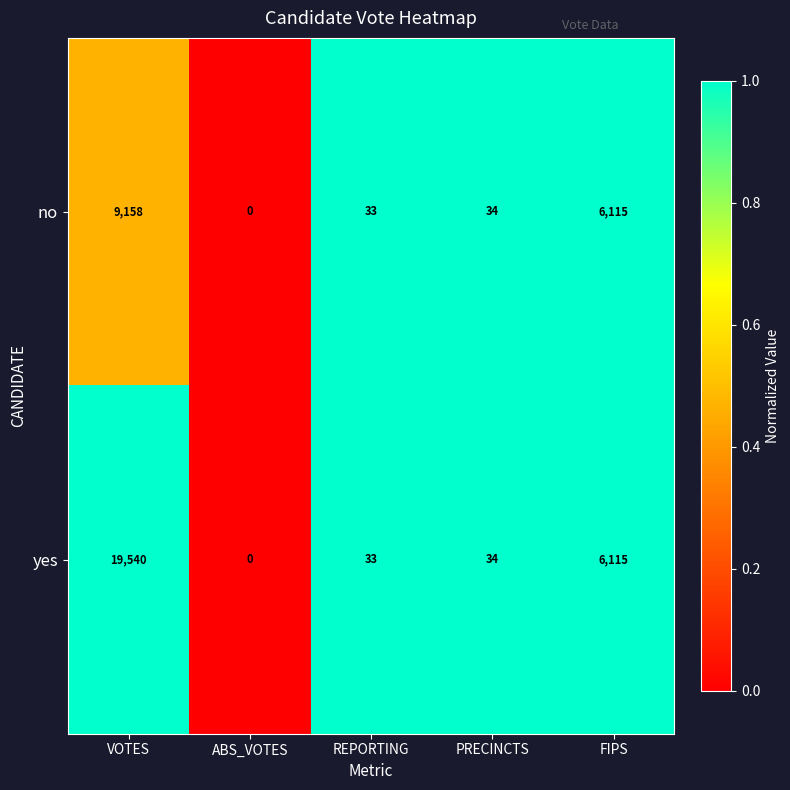

What is the maximum value shown in the chart?

19540